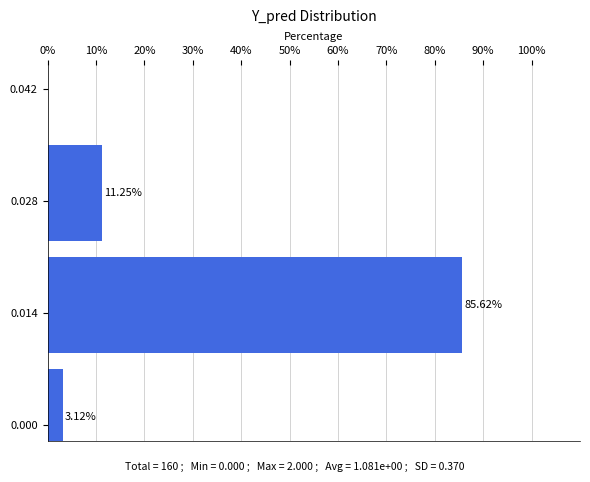

What is the change in value from 0.000 to 0.014?

+82.5